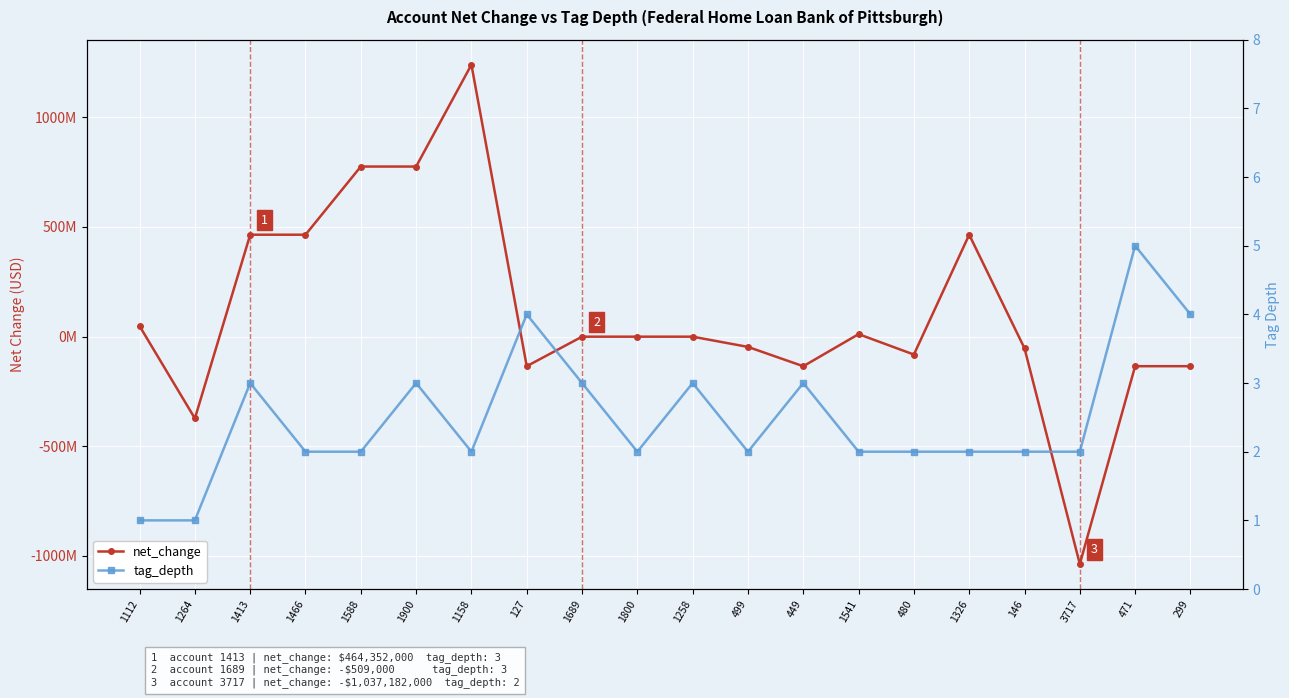

Is the value of tag_depth at 1588 greater than the value of net_change at 127?

Yes